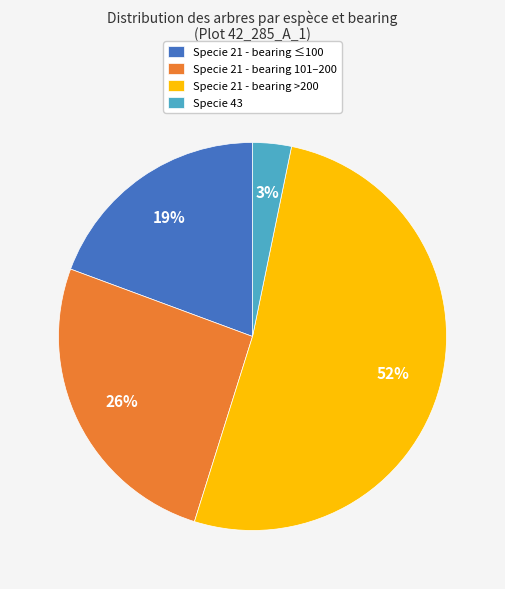

To the nearest percent, what percentage of the pie is Specie 21 - bearing >200?

52%